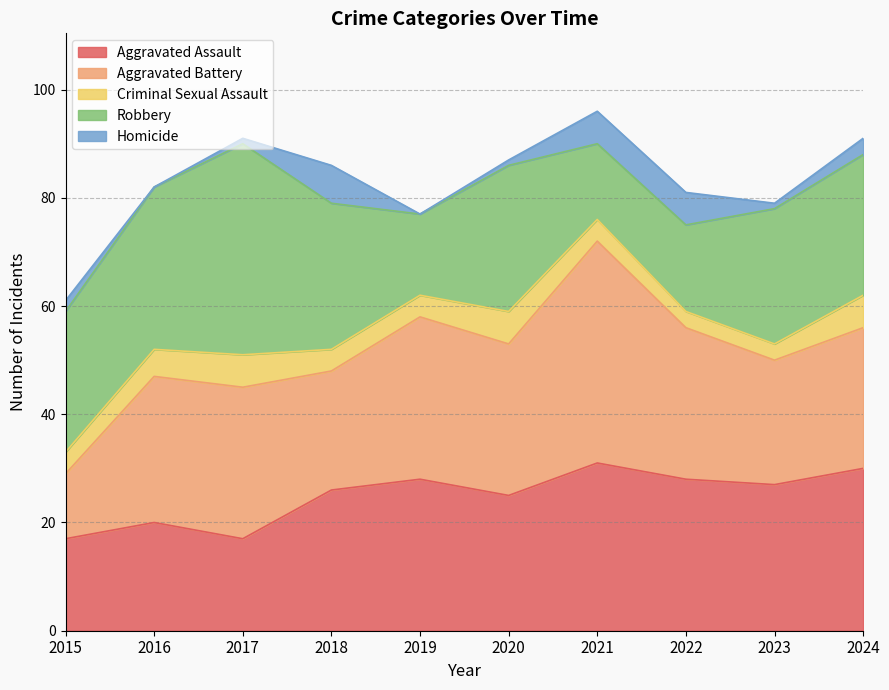

Reading left to right, transcribe all the data shown in this chart.

Aggravated Assault: 2015=17	2016=20	2017=17	2018=26	2019=28	2020=25	2021=31	2022=28	2023=27	2024=30
Aggravated Battery: 2015=12	2016=27	2017=28	2018=22	2019=30	2020=28	2021=41	2022=28	2023=23	2024=26
Criminal Sexual Assault: 2015=4	2016=5	2017=6	2018=4	2019=4	2020=6	2021=4	2022=3	2023=3	2024=6
Robbery: 2015=26	2016=30	2017=39	2018=27	2019=15	2020=27	2021=14	2022=16	2023=25	2024=26
Homicide: 2015=2	2016=0	2017=1	2018=7	2019=0	2020=1	2021=6	2022=6	2023=1	2024=3